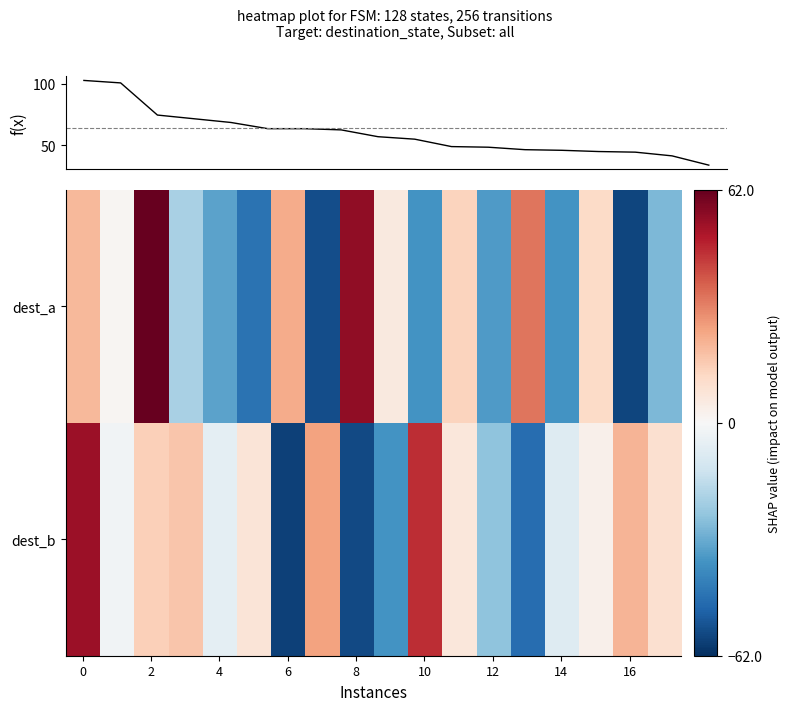

How many series are shown in this chart?

2